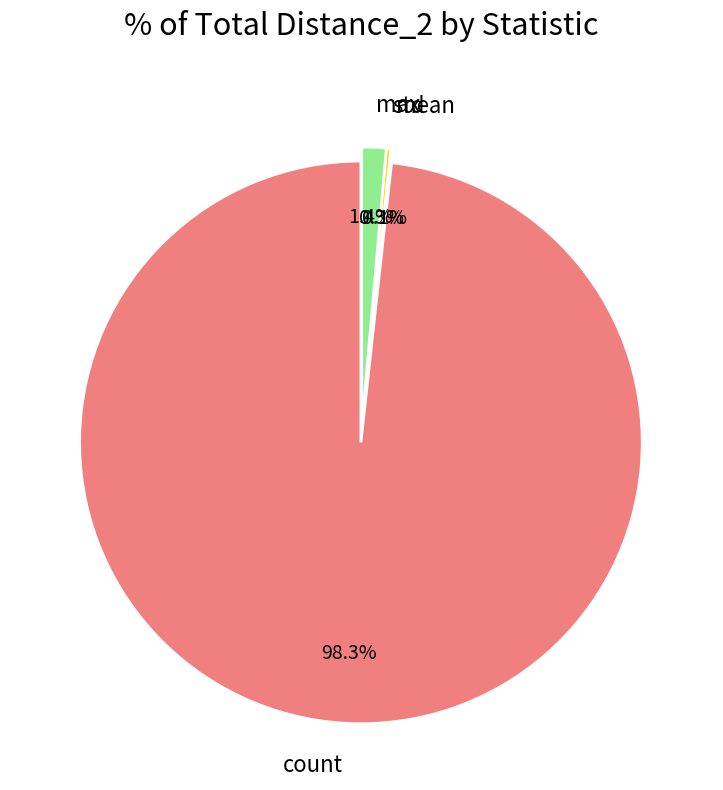

Combined, do 25% and 50% account for over 50%?

No